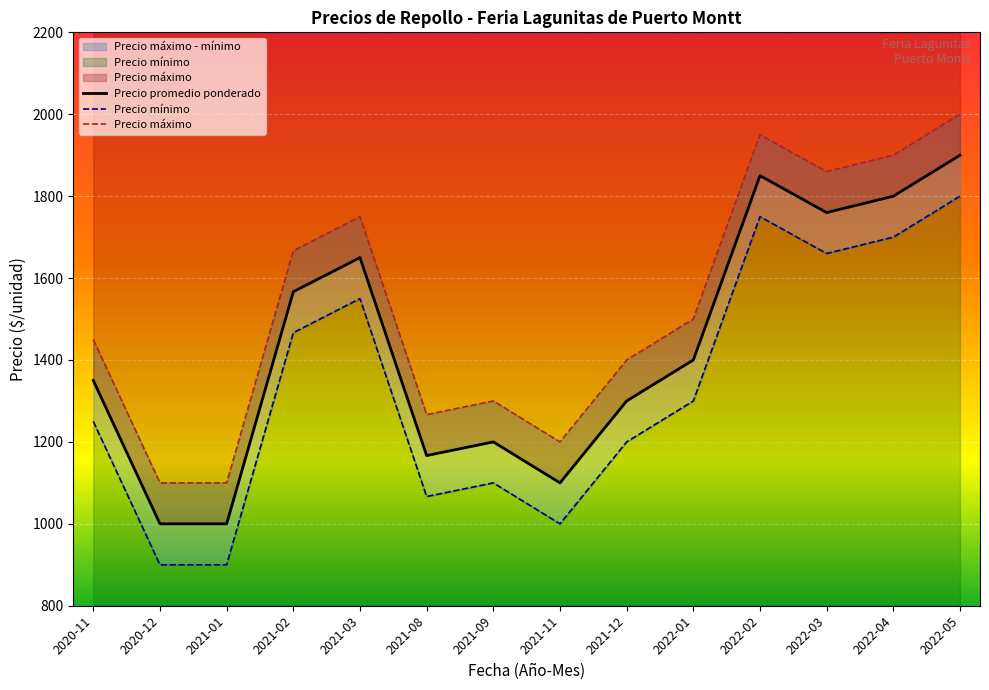

Which series has the largest total across all categories?

Precio máximo